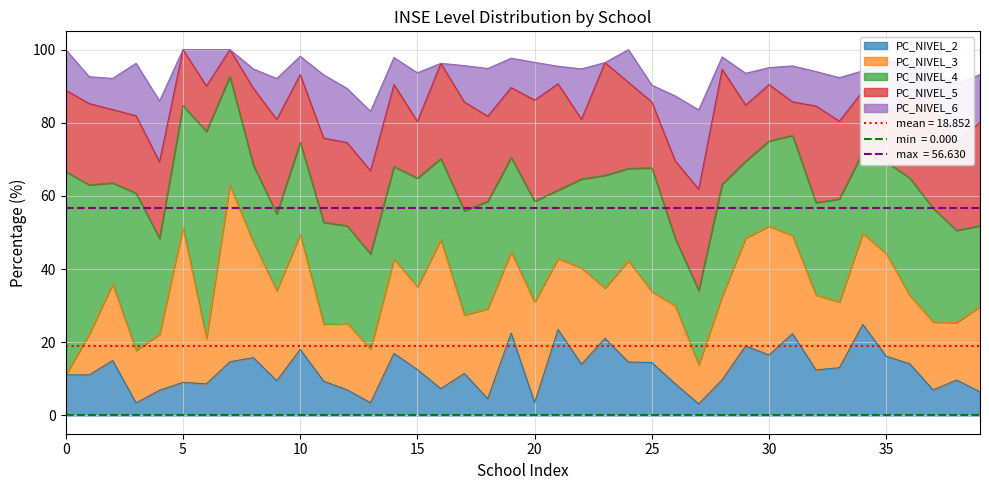

What is the value of the PC_NIVEL_5 point at the 36th from the left?

13.6